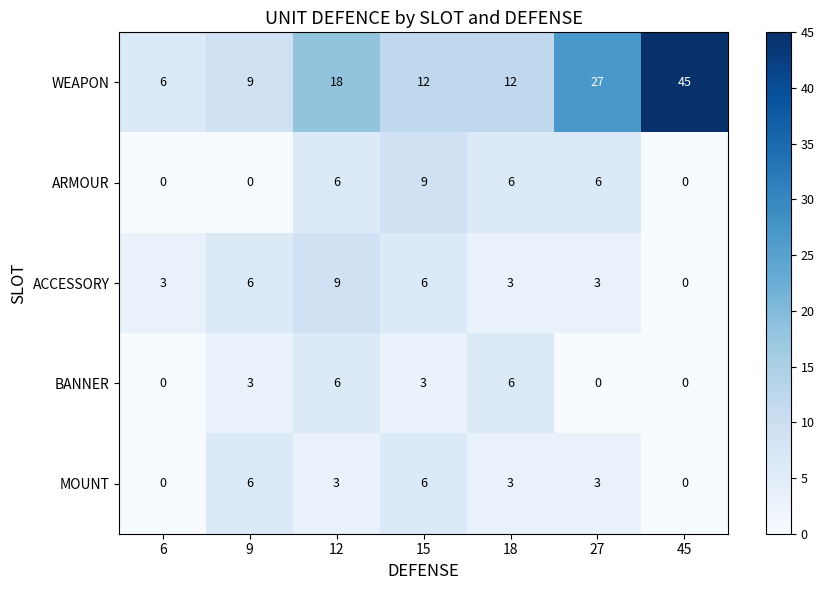

What is the sum of the ARMOUR values at 12 and 27?

12